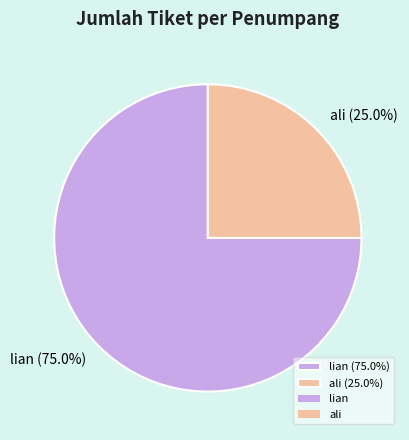

To the nearest percent, what portion does lian represent?

75%